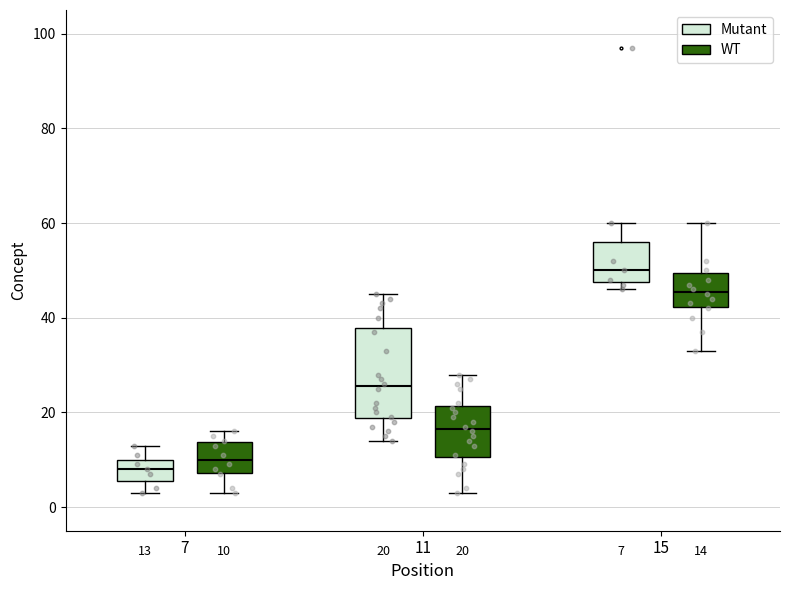

Which box's median line is the highest?

15 (Mutant)